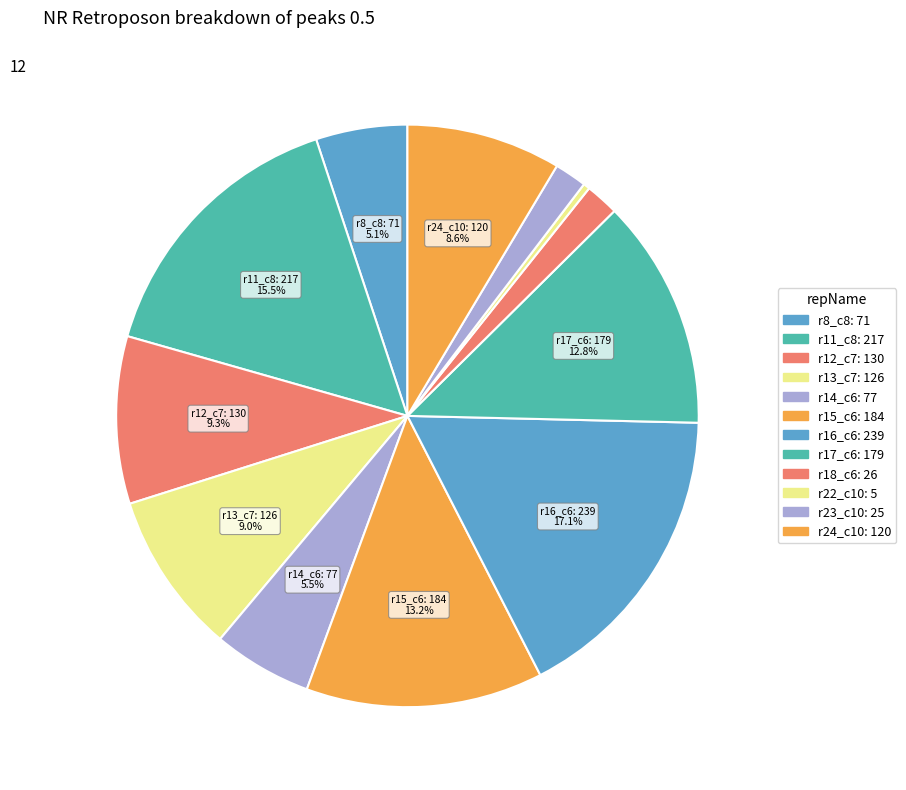

How many slices are in this pie chart?

12